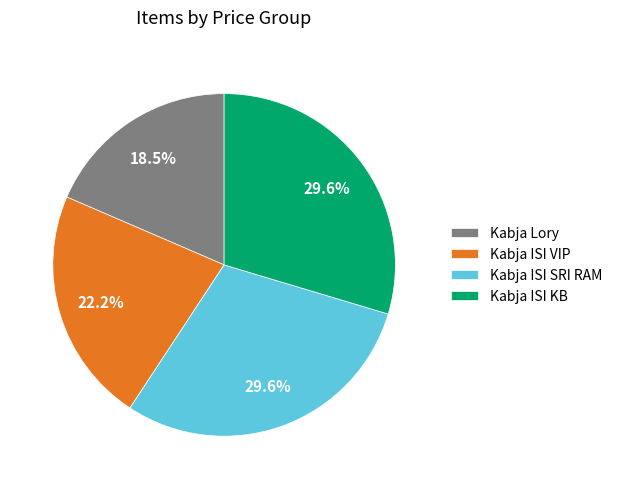

Does any single category account for the majority?

No